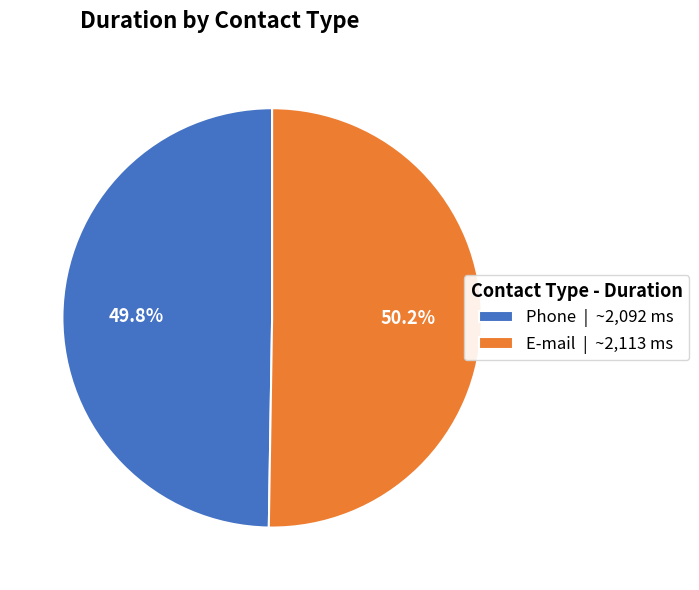

Approximately how many times larger is the value at E-mail | ~2,113 ms compared to Phone | ~2,092 ms?

1.0